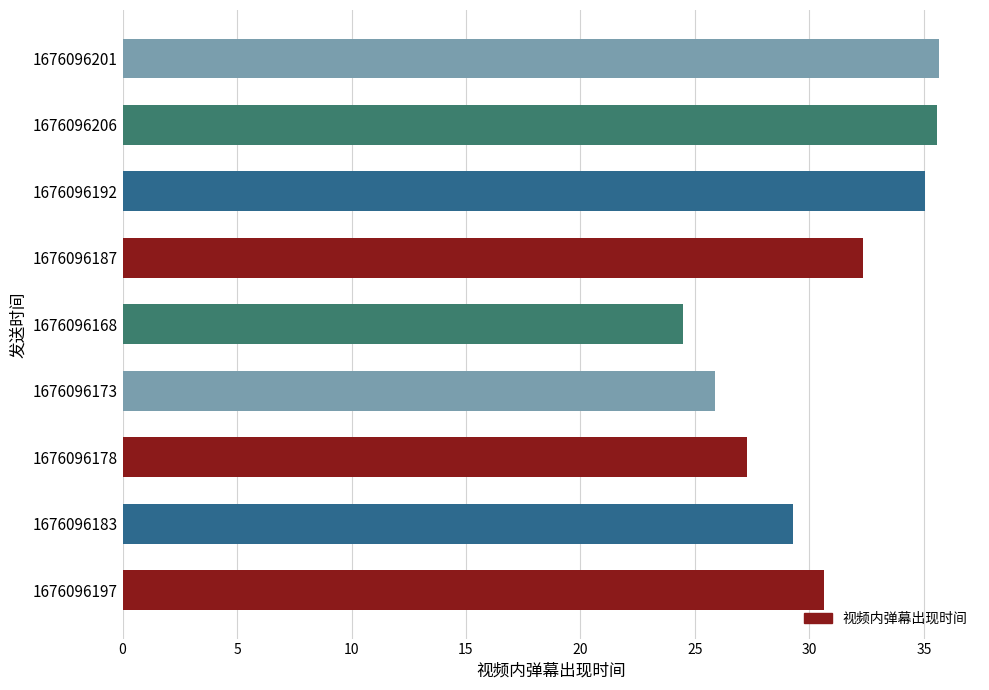

The chart shows a value of 24.5 at 1676096168. True or false?

True